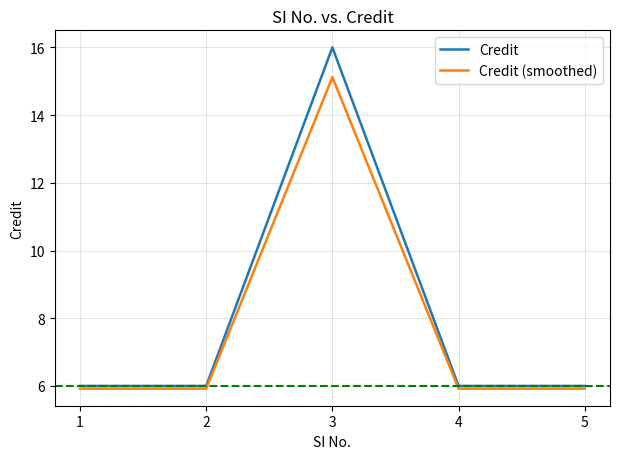

Rank the series by their maximum value, from lowest to highest.

Credit (smoothed), Credit